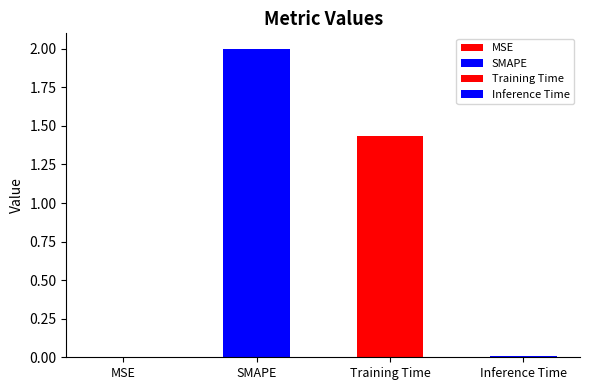

Does the chart contain any negative values?

No